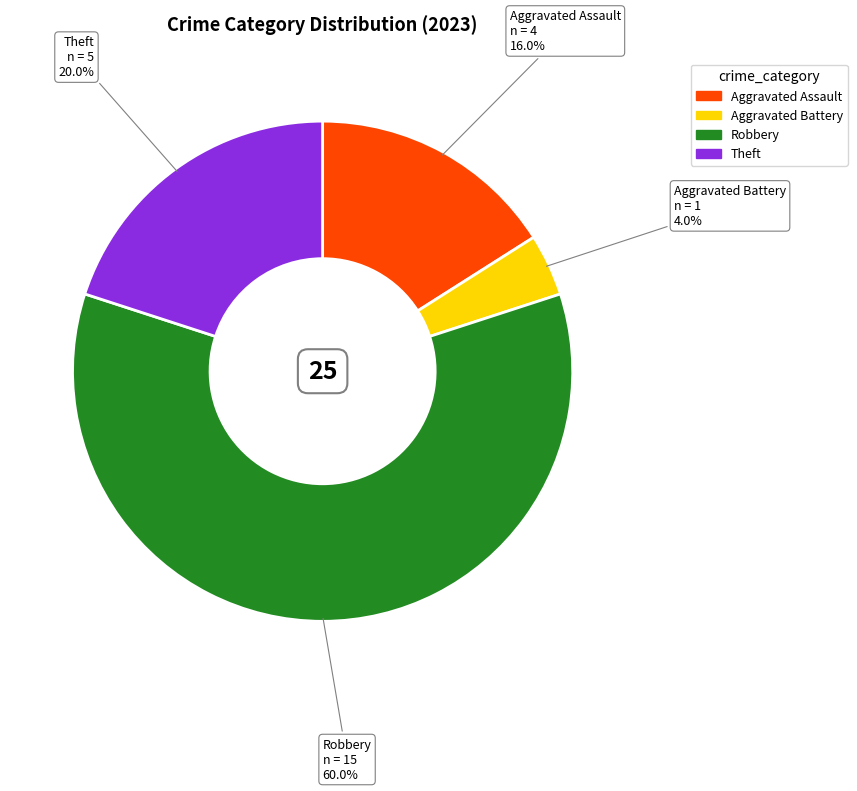

How many slices are in this pie chart?

4